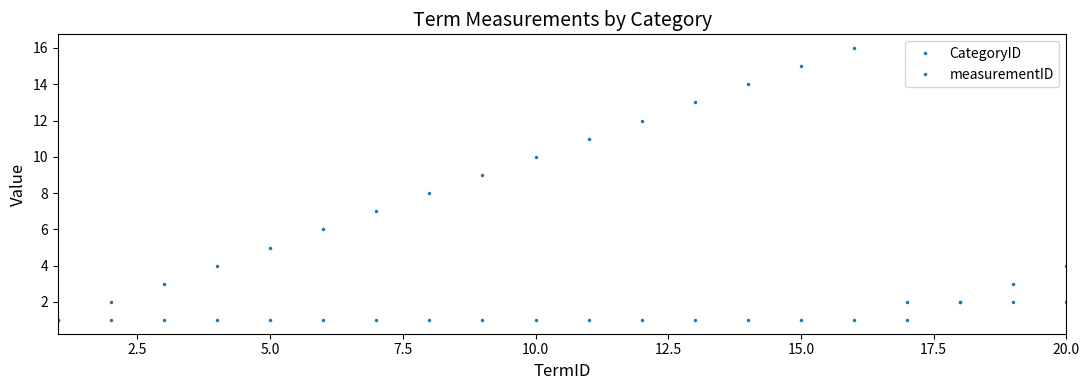

Reading right to left, transcribe all the data shown in this chart.

CategoryID: 2	2	2	2	1	1	1	1	1	1	1	1	1	1	1	1	1	1	1	1
measurementID: 4	3	2	1	16	15	14	13	12	11	10	9	8	7	6	5	4	3	2	1